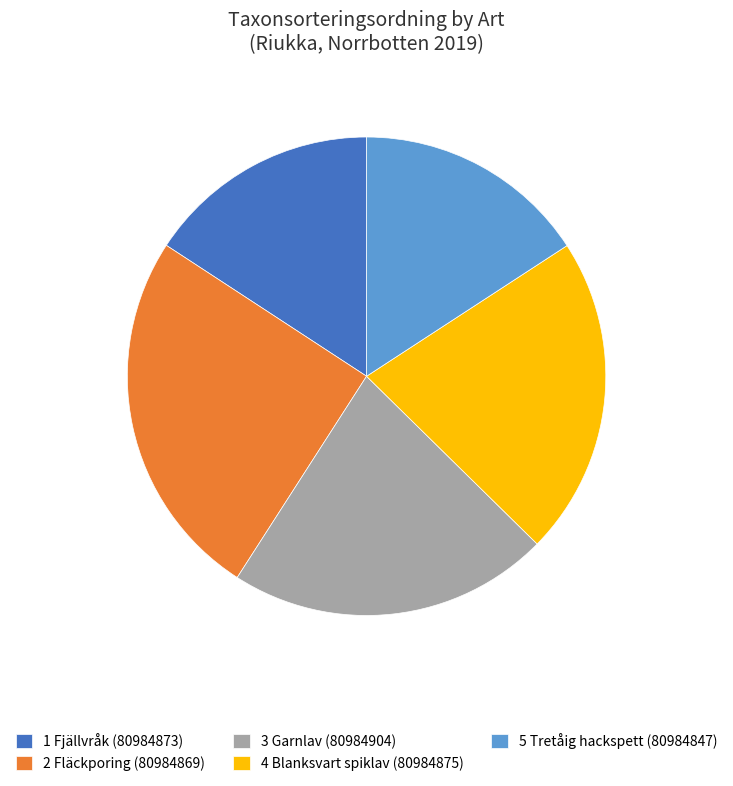

Is 2 Fläckporing (80984869) the majority of the pie?

No